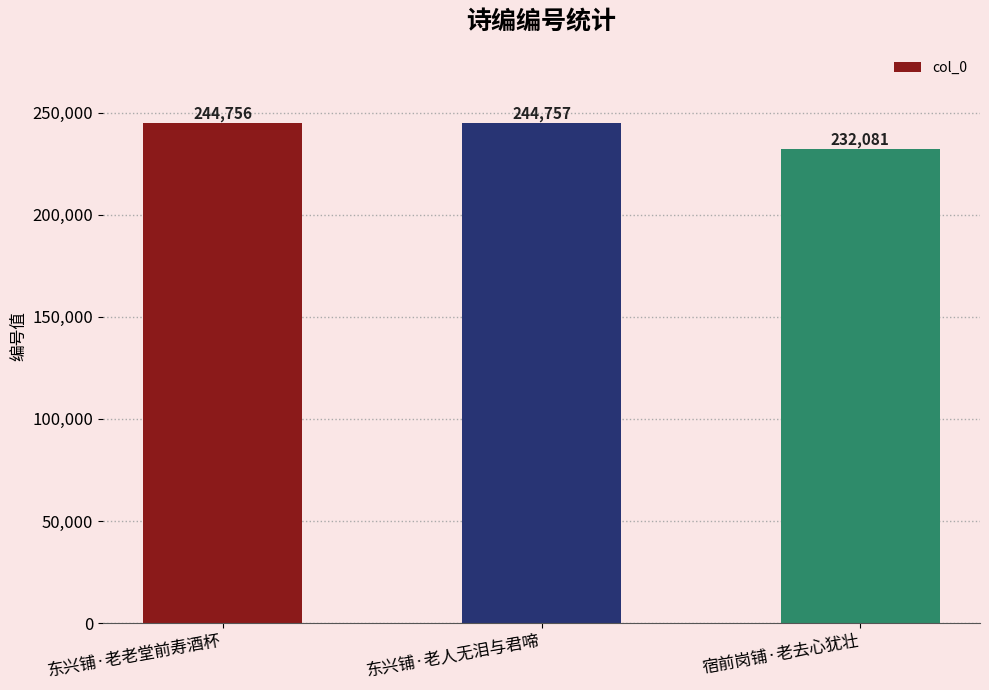

Where is the data nearest to the value 238419?

东兴铺·老老堂前寿酒杯